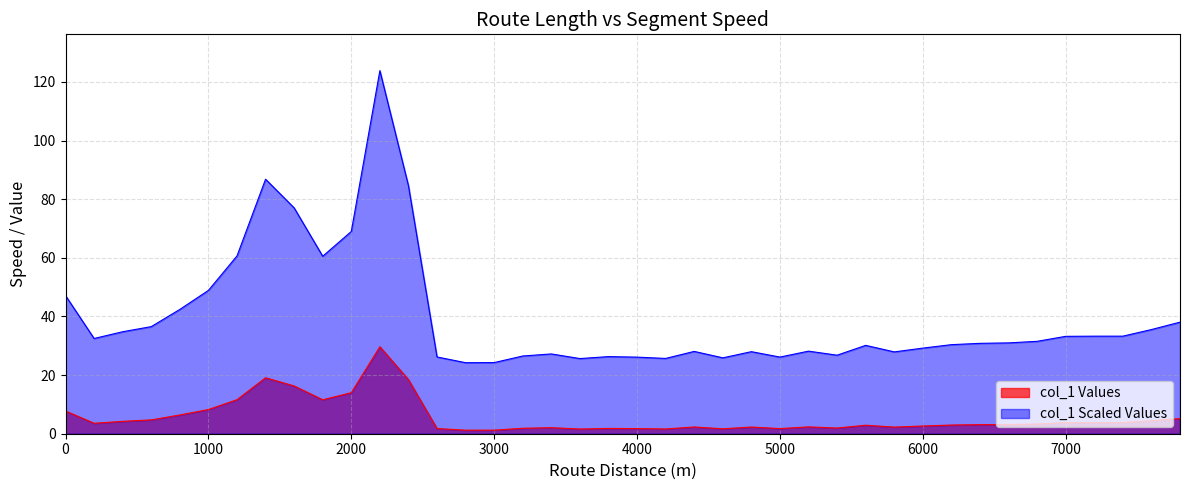

The col_1 Values series shows 14.0 at 2000. True or false?

True